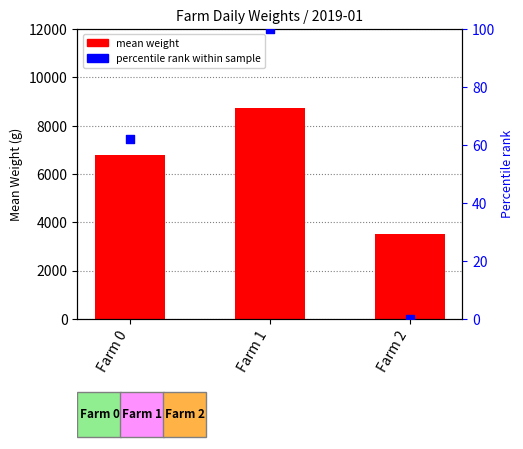

What are all the series names shown in the legend?

mean weight, percentile rank